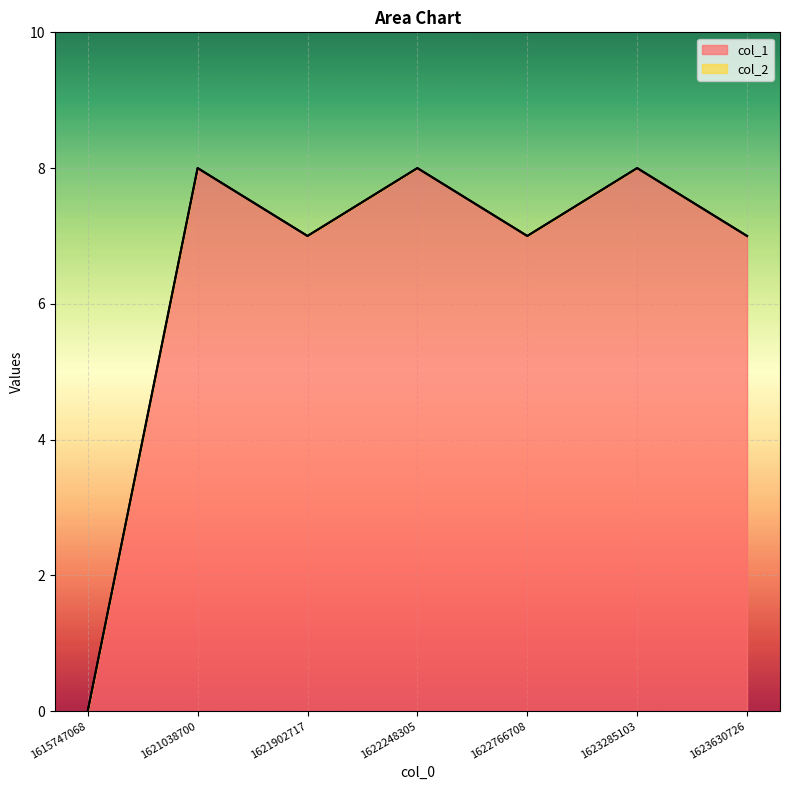

List the labels in order of value, smallest first.

1615747068, 1621902717, 1622766708, 1623630726, 1621038700, 1622248305, 1623285103